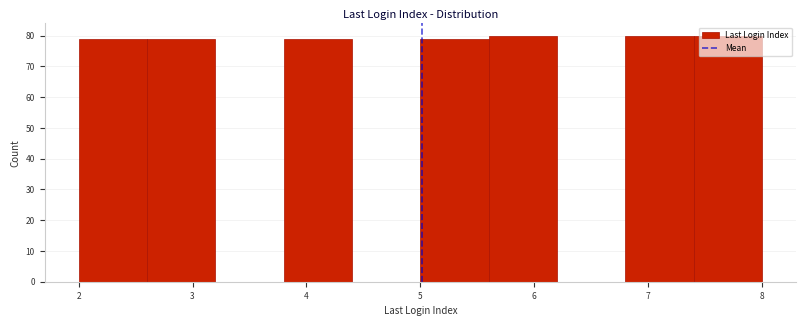

How tall is the bar that spans 2.6 to 3.2 on the x-axis? The values are not printed on the chart, so give them approximately, as read against the axis.

79